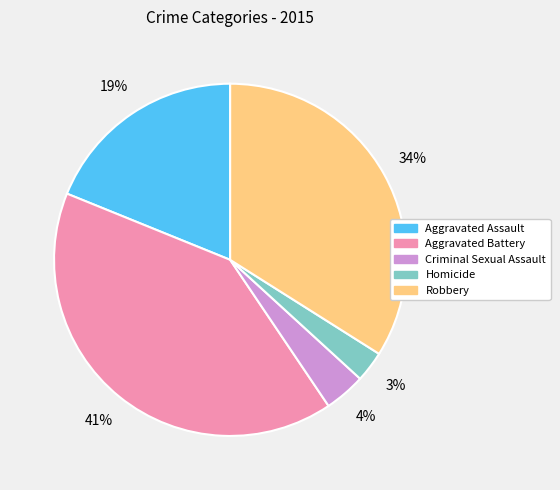

True or false: Aggravated Battery accounts for 50% of the total.

False